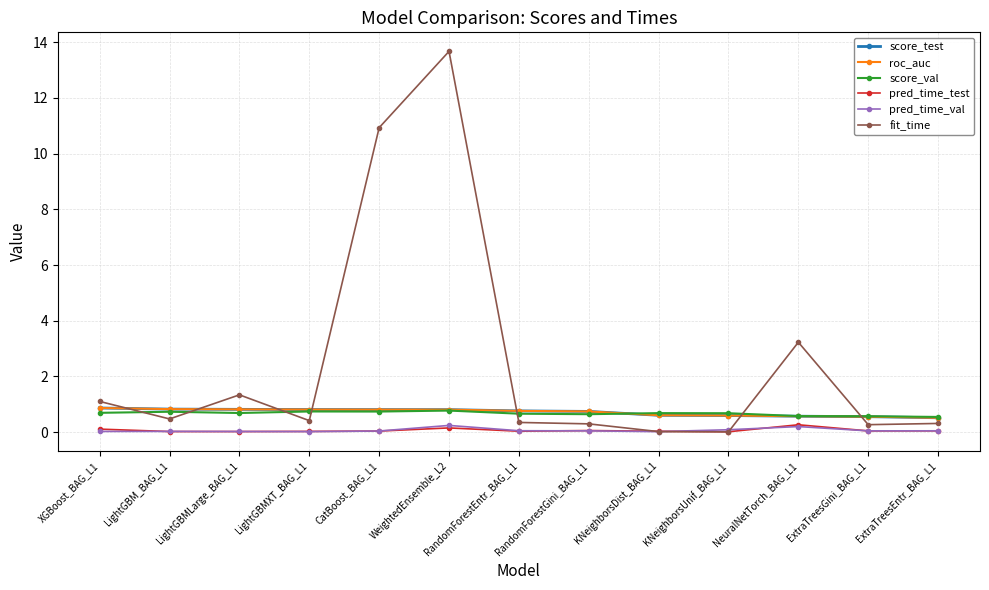

Which category has the lowest value in the pred_time_val series?

KNeighborsDist_BAG_L1